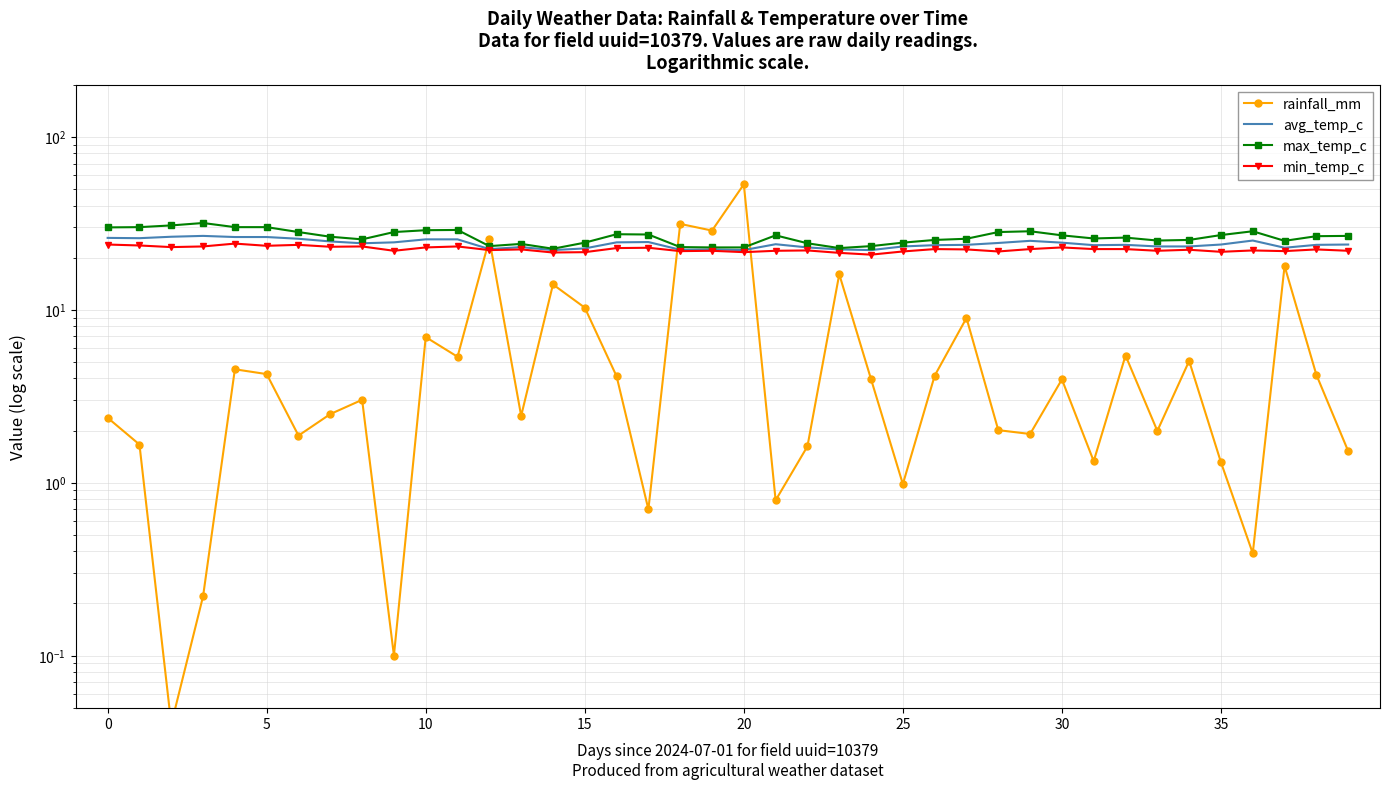

Which series has the largest total across all categories?

max_temp_c